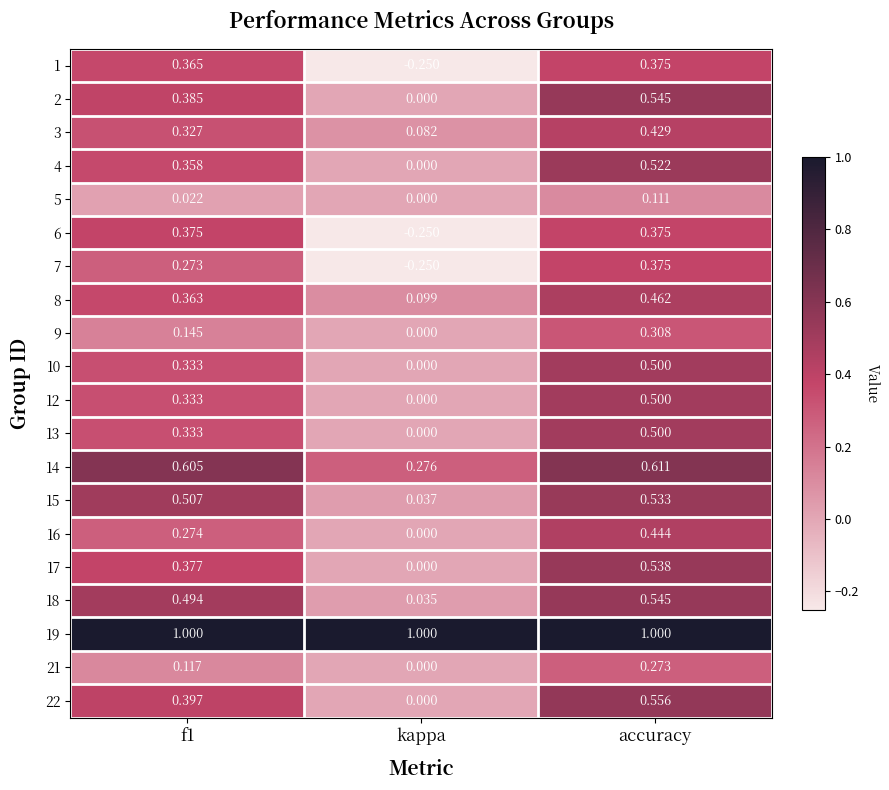

How many categories are shown in the chart?

3